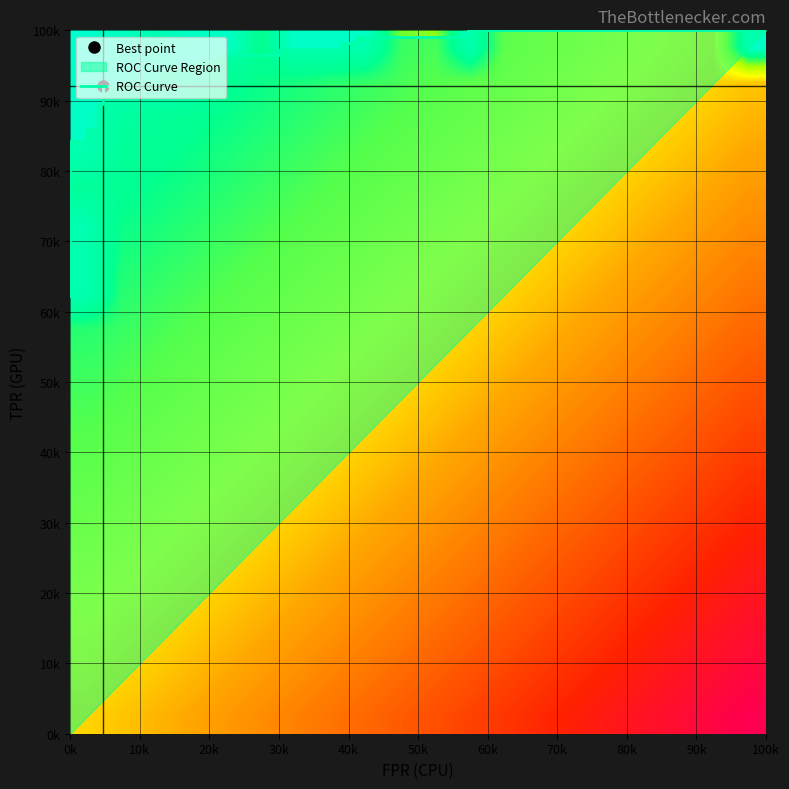

Between 2 and 5, which series saw the biggest shift?

tpr